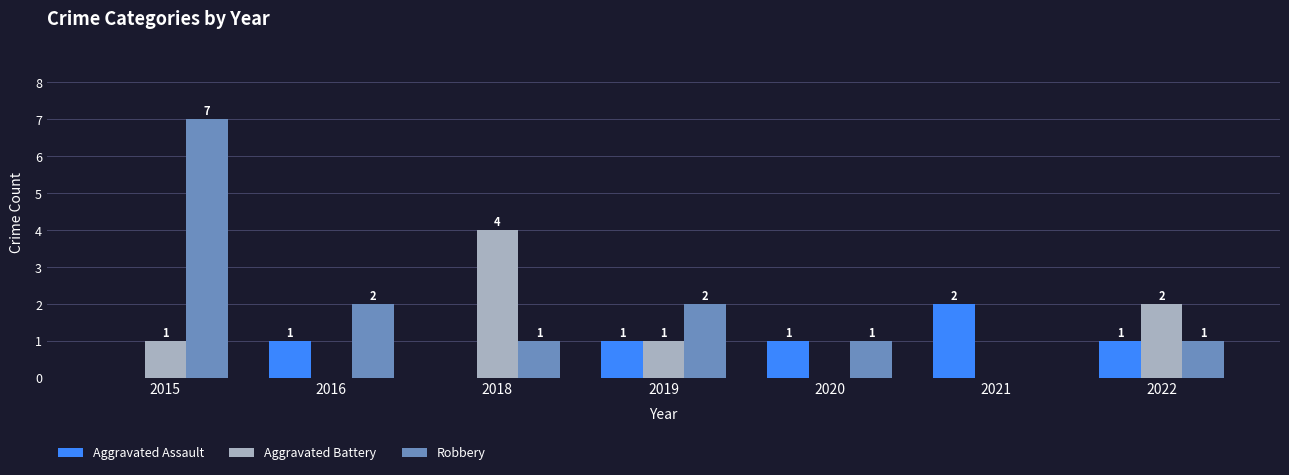

At which label does Robbery first exceed 1?

2015